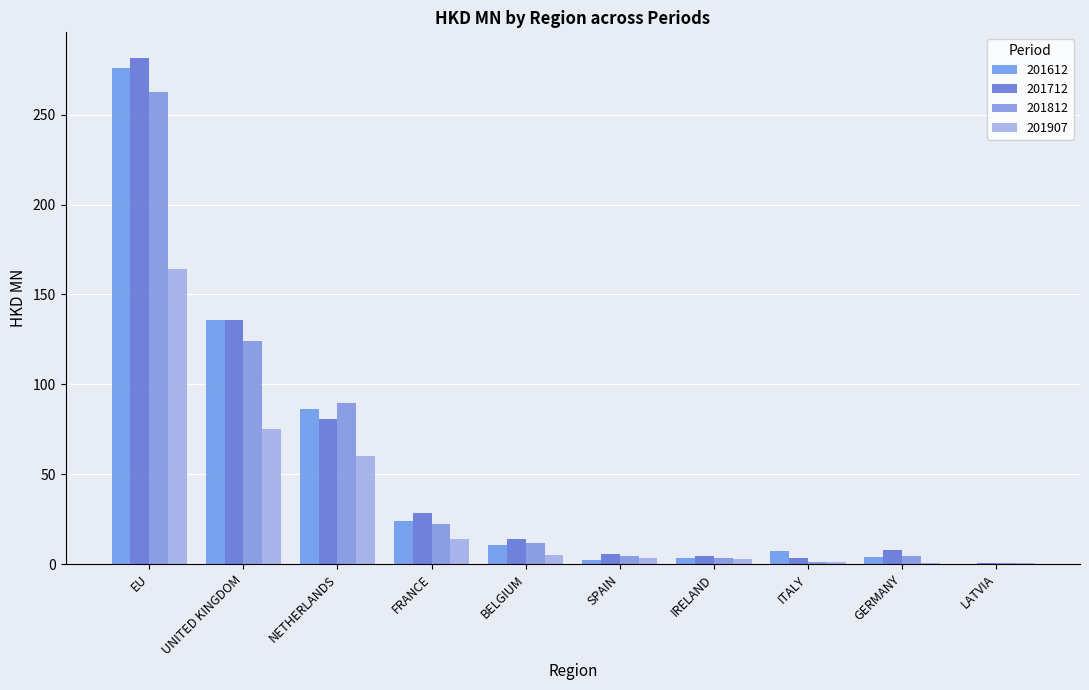

Which series changed the most between SPAIN and IRELAND?

201612